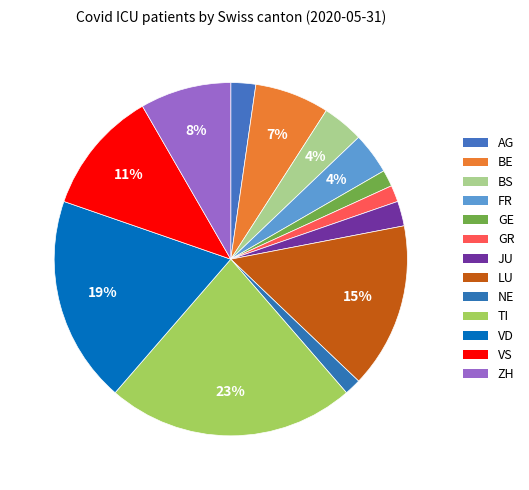

Count the number of slices in the pie.

13